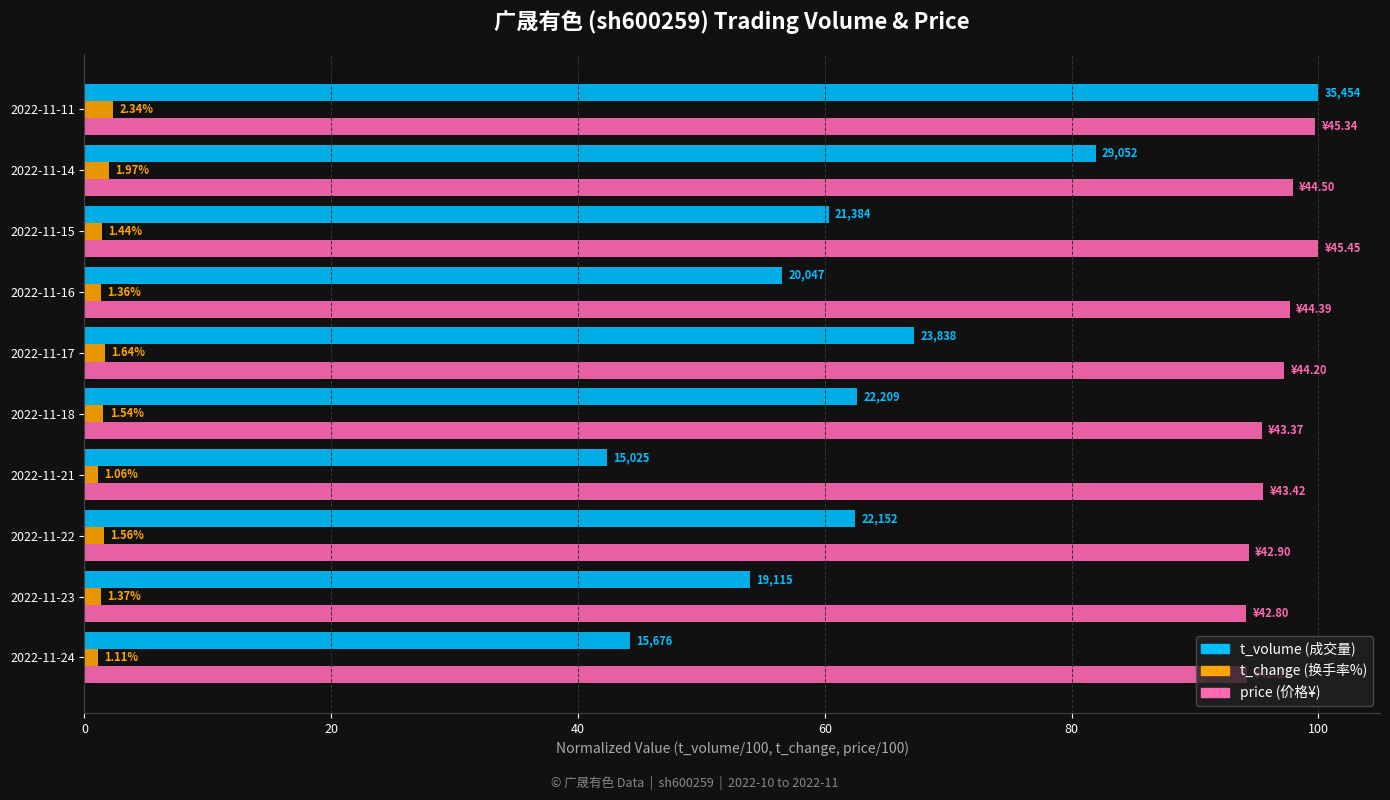

At which category is the sum across all series the highest?

2022-11-11